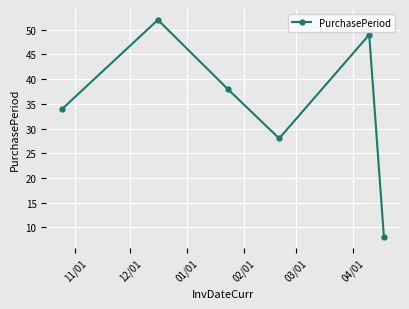

True or false: the data has more than 1 interior local peaks.

True